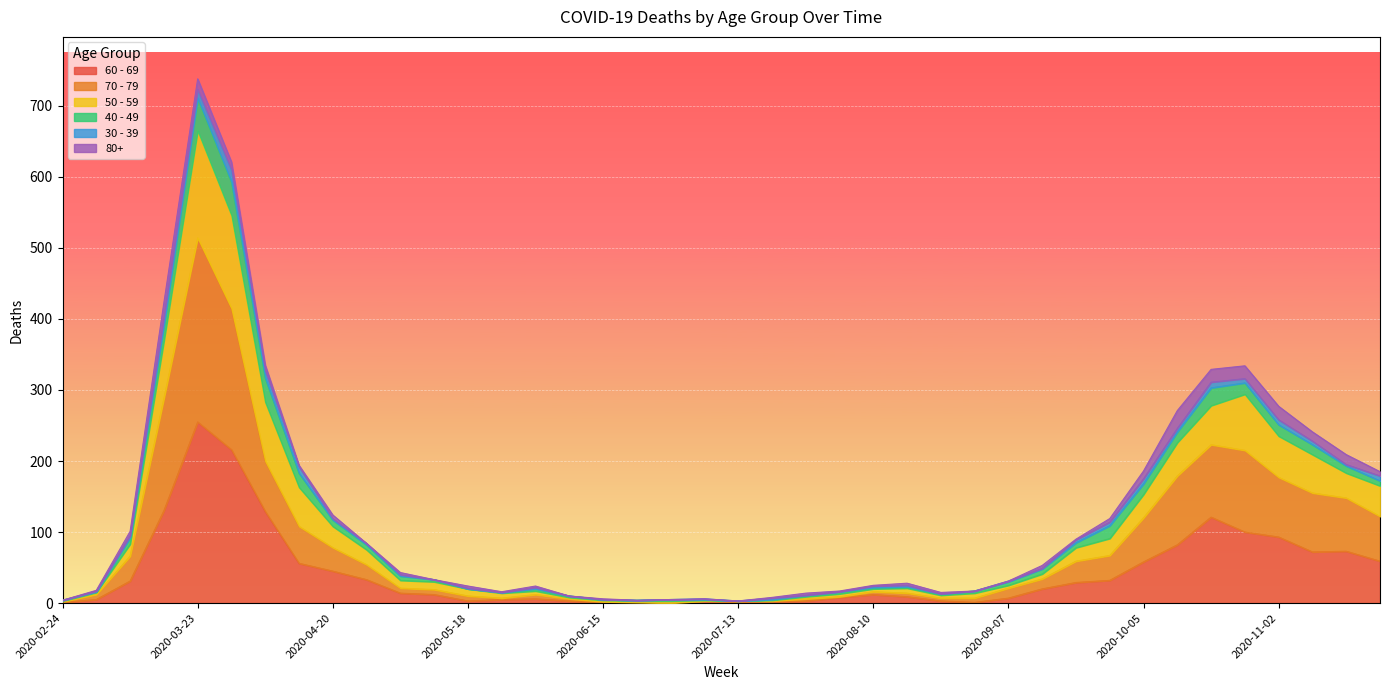

Which has a higher value, 2020-09-07 or 2020-04-20?

2020-04-20